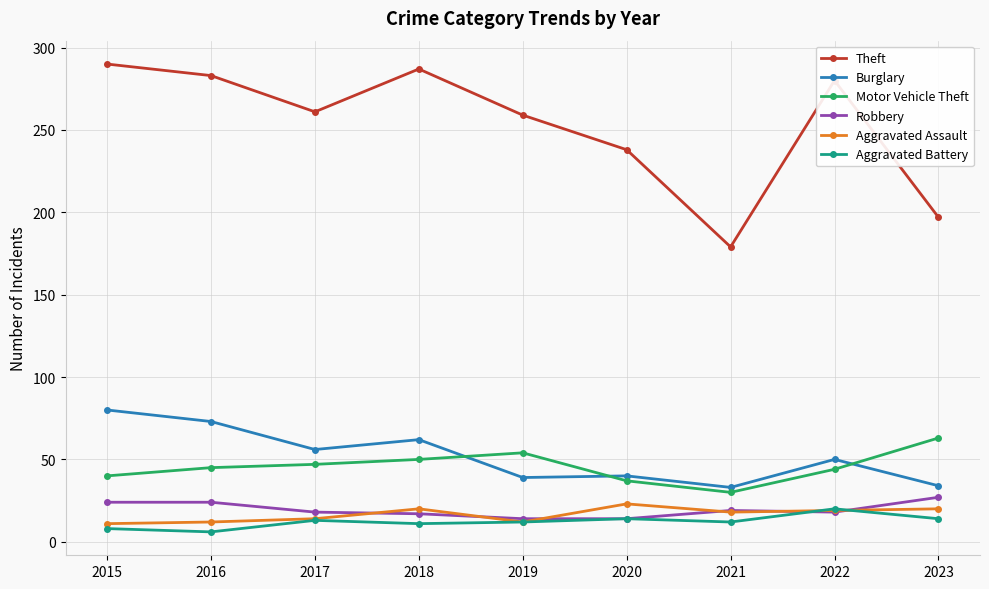

True or false: Aggravated Assault has more than 0 points higher than both neighbors.

True